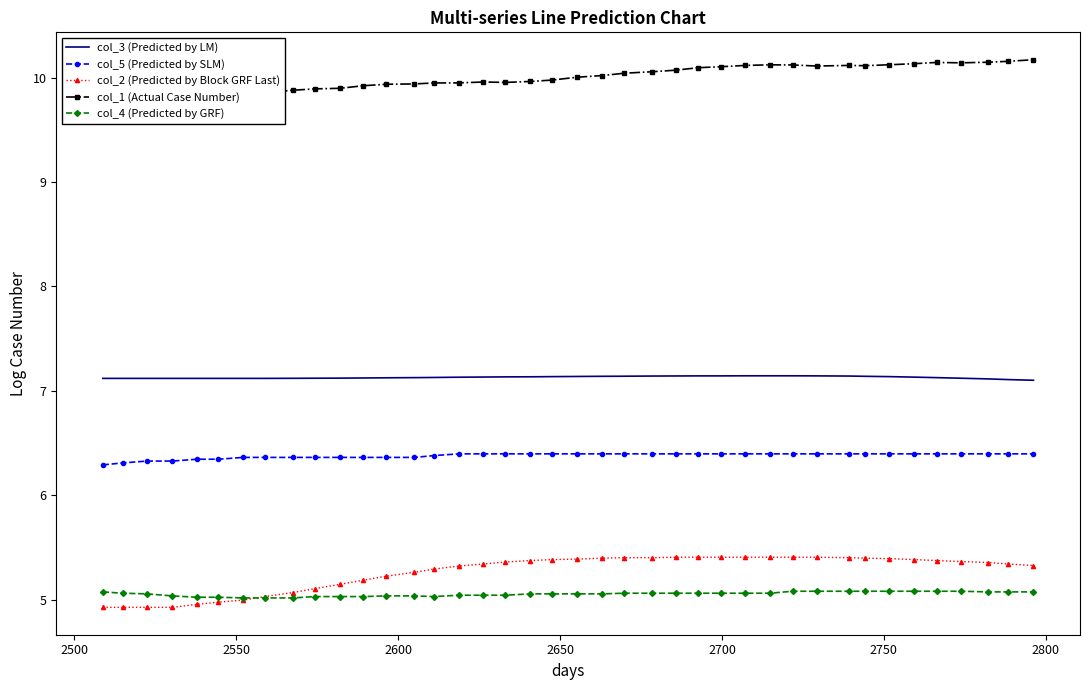

True or false: col_1 (Actual Case Number) and col_4 (Predicted by GRF) intersect in this chart.

False